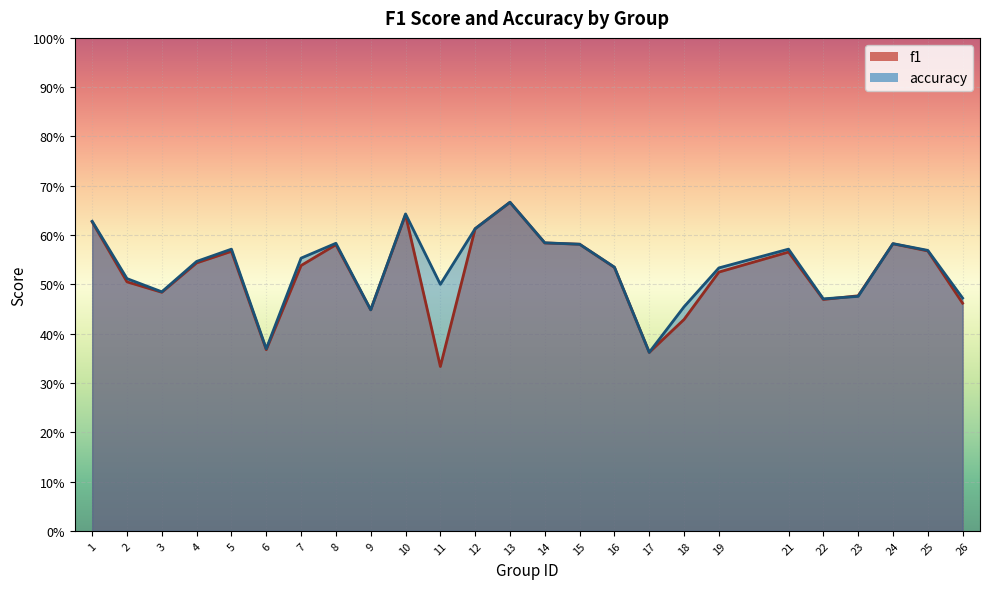

At which category is the sum across all series the highest?

13